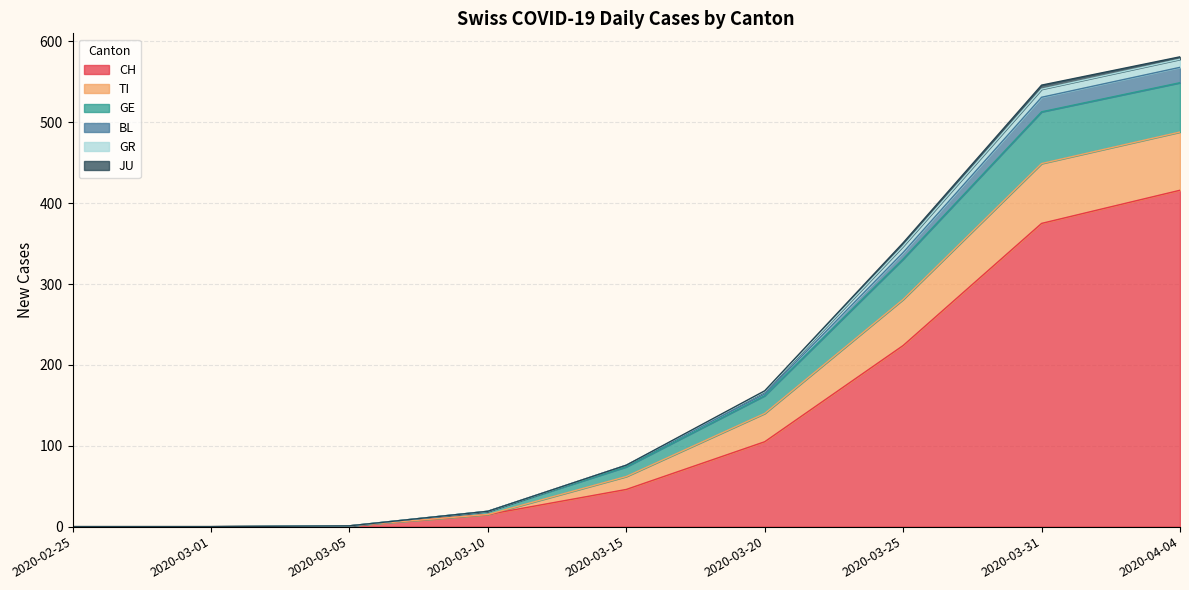

At how many categories does at least one series exceed 272?

3